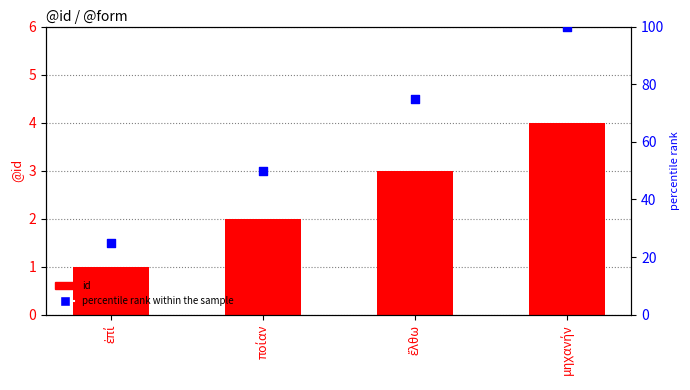

At which category is the sum across all series the highest?

μηχανήν